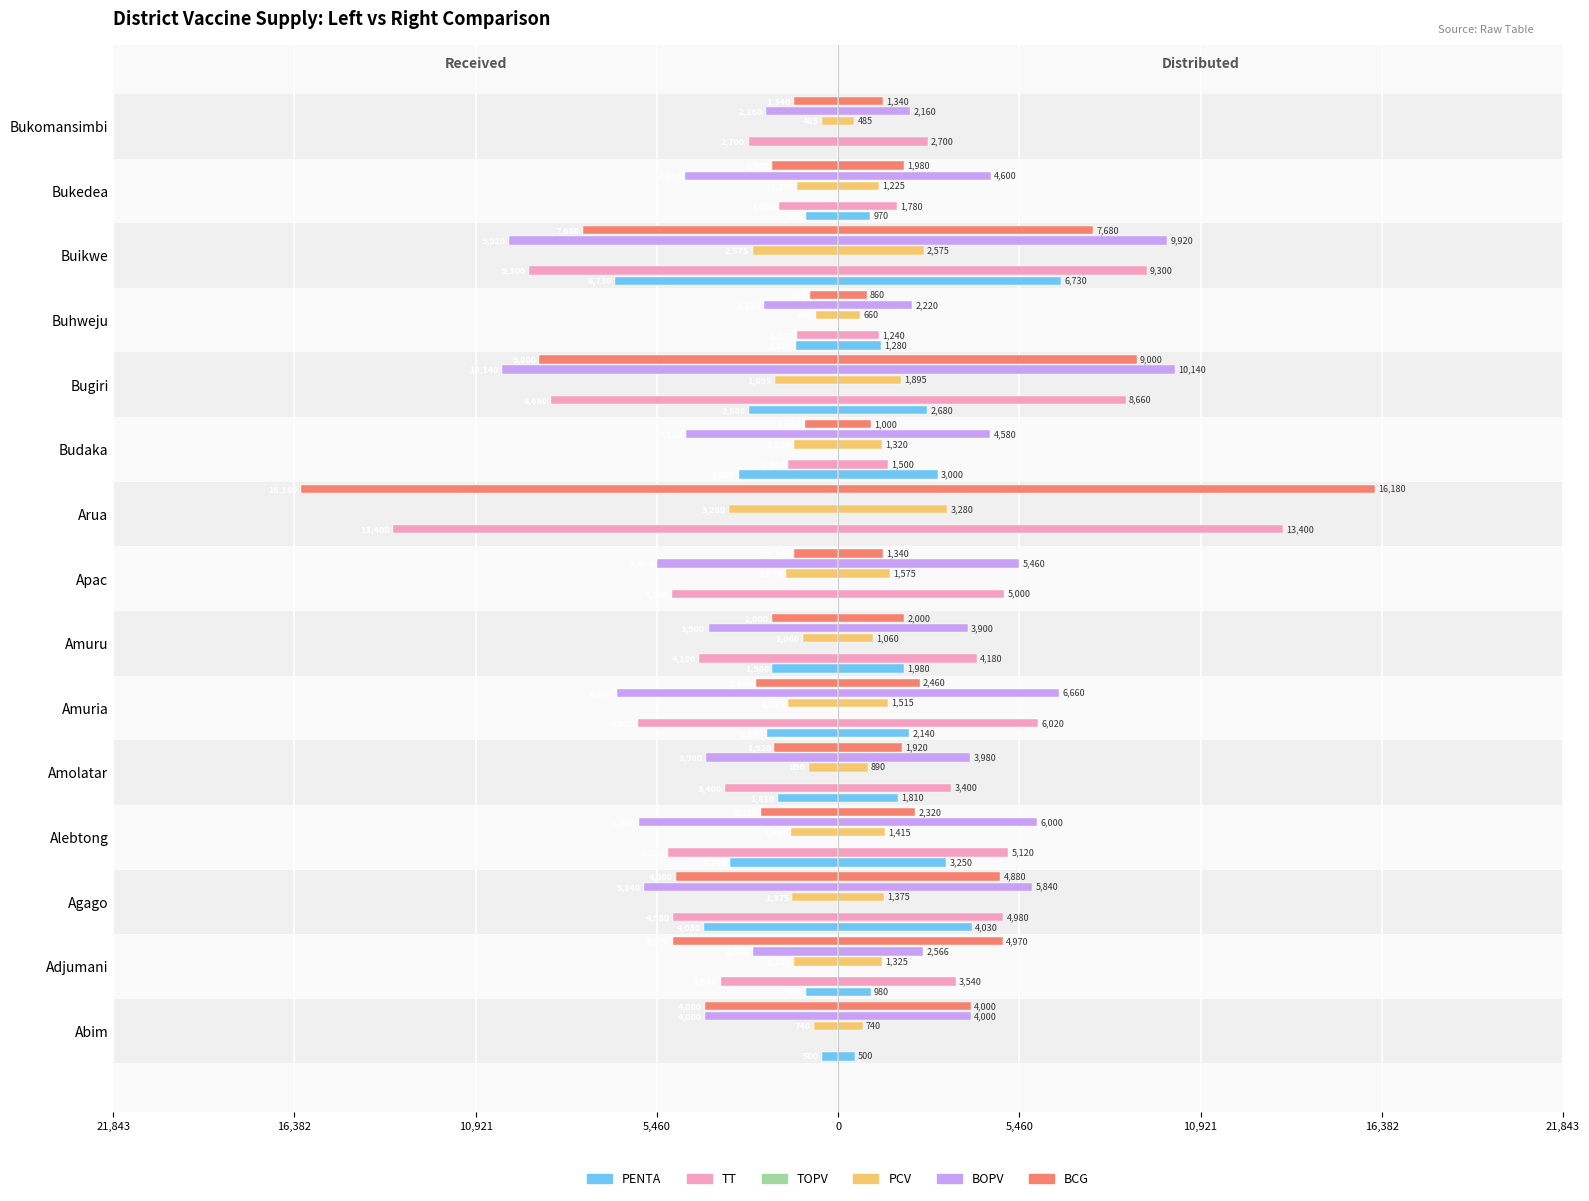

What are all the series names shown in the legend?

PENTA, TT, TOPV, PCV, BOPV, BCG